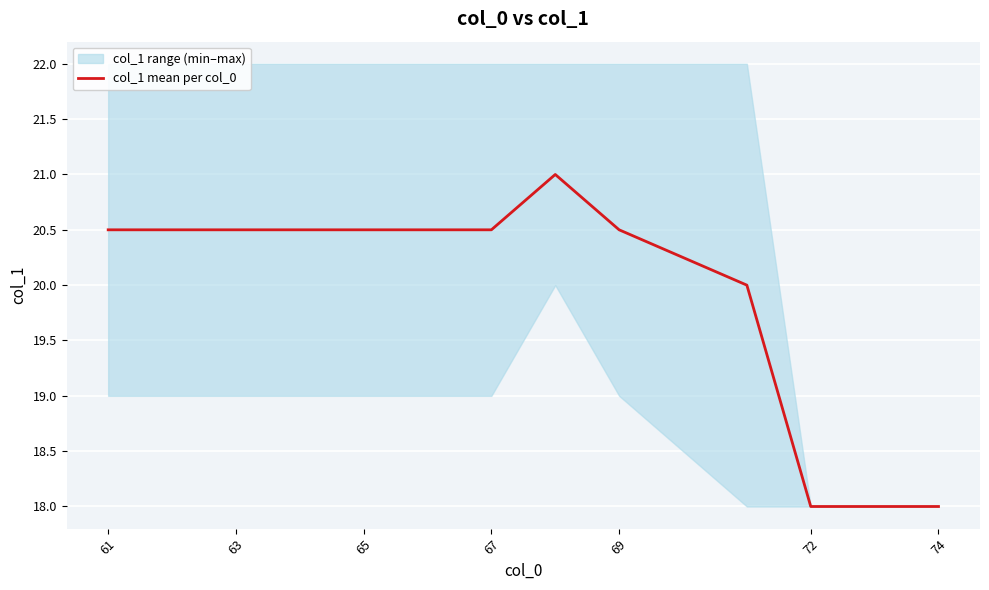

The col_1 mean per col_0 series shows 30.3 at 69. True or false?

False